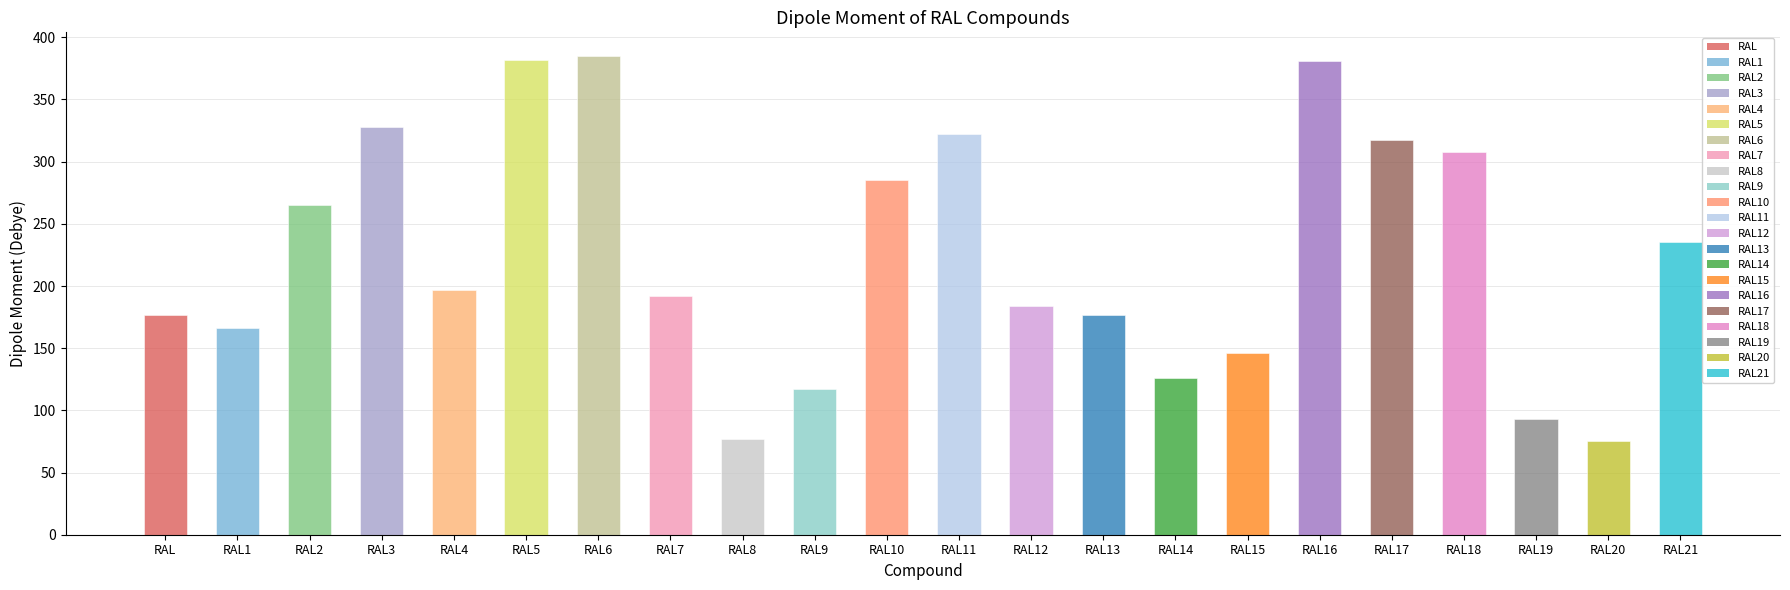

The value at RAL11 is 421.1. True or false?

False